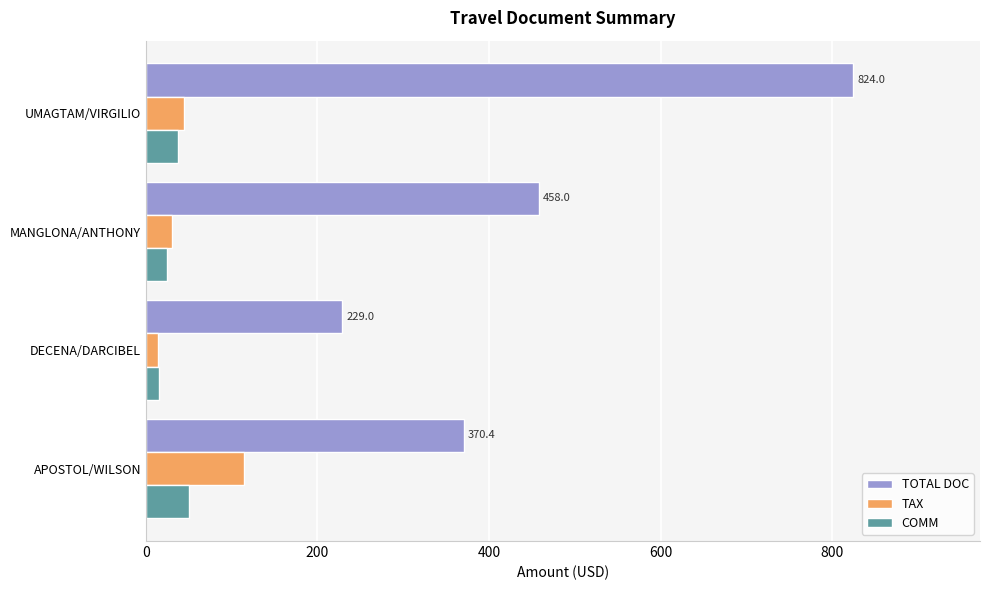

Which series has the widest spread of values?

TOTAL DOC